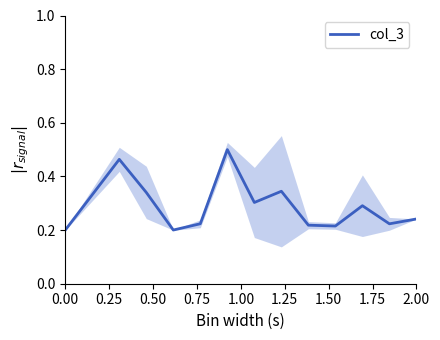

What is the maximum value shown in the chart?

0.5